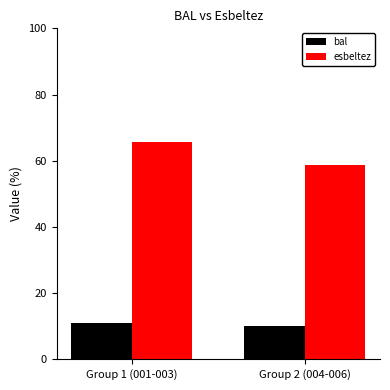

Reading left to right, transcribe all the data shown in this chart.

bal: 10.8	10.2
esbeltez: 65.7	58.8